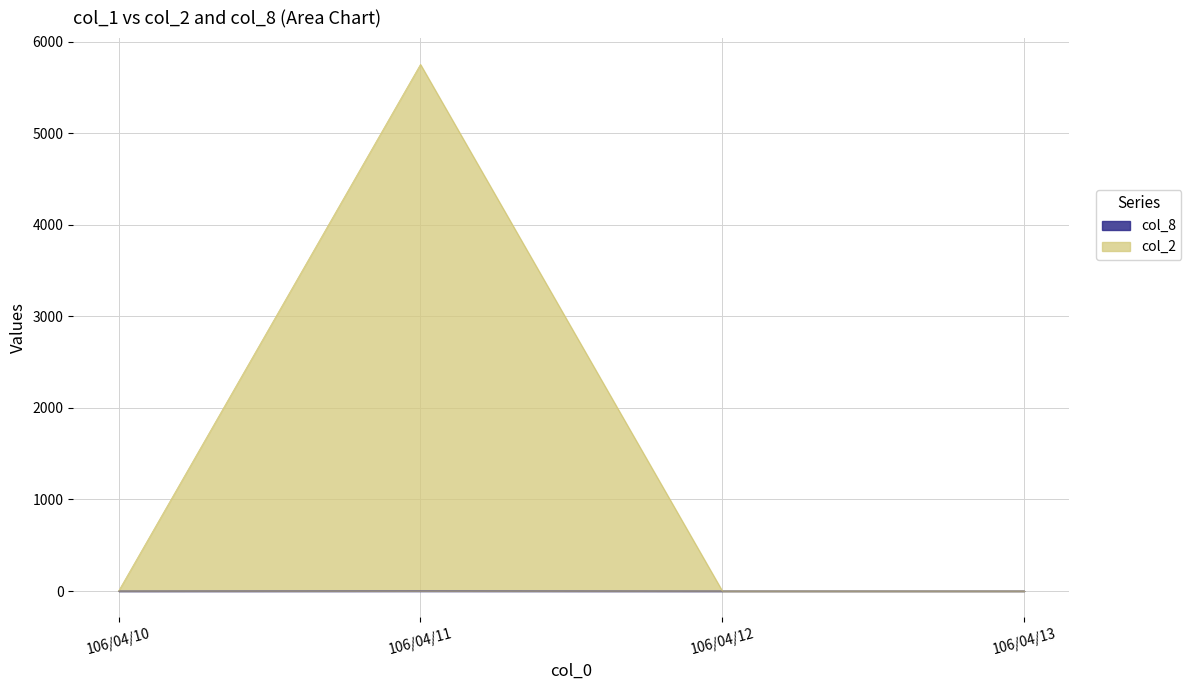

How many values in the col_8 series exceed 0?

1